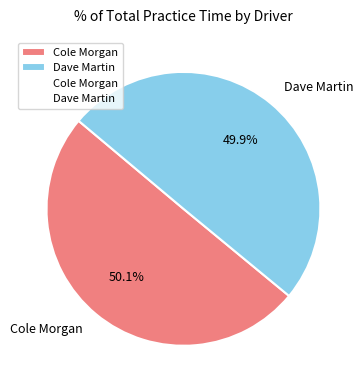

True or false: Dave Martin accounts for 63% of the total.

False